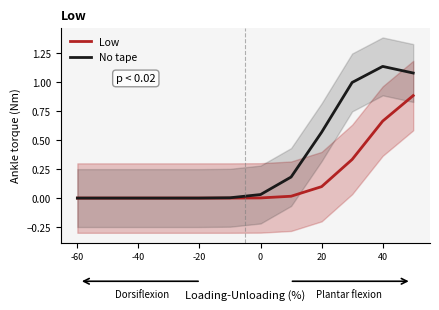

The value of Low at 0 is -0.4. True or false?

False